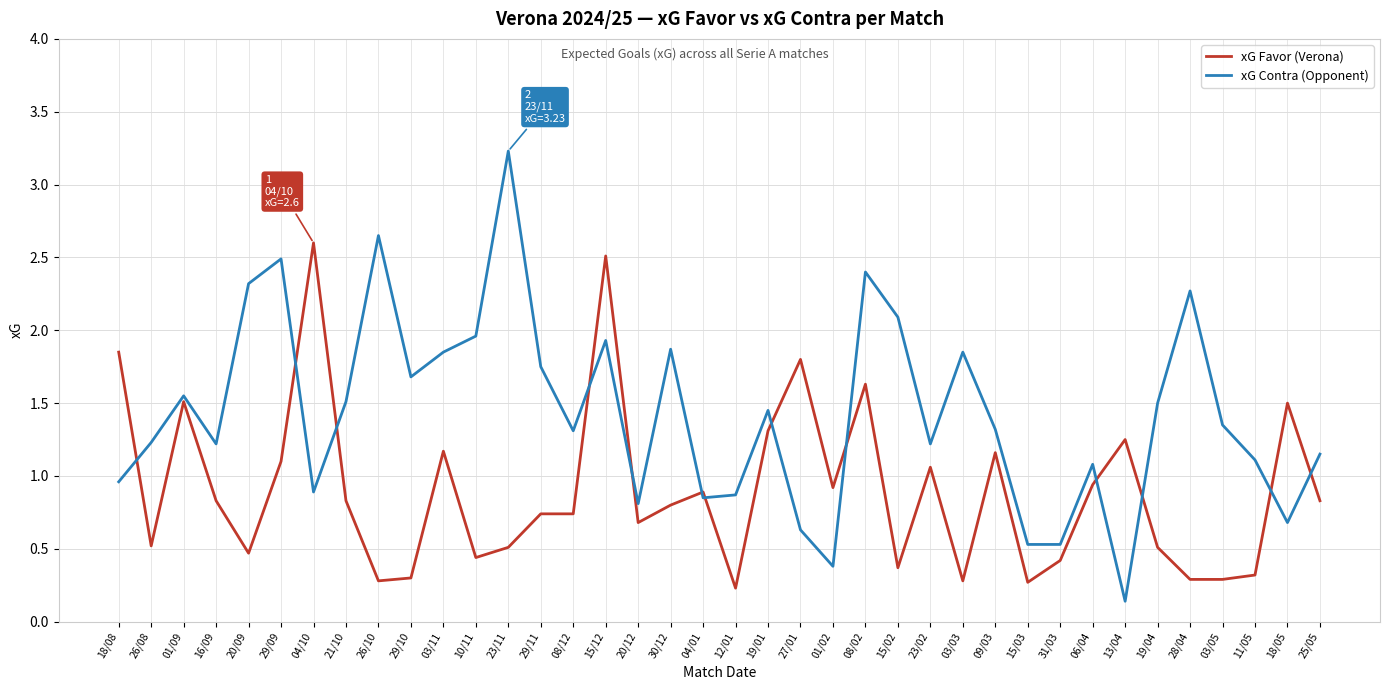

Between 11/05 and 25/05, which series saw the biggest shift?

xG Favor (Verona)